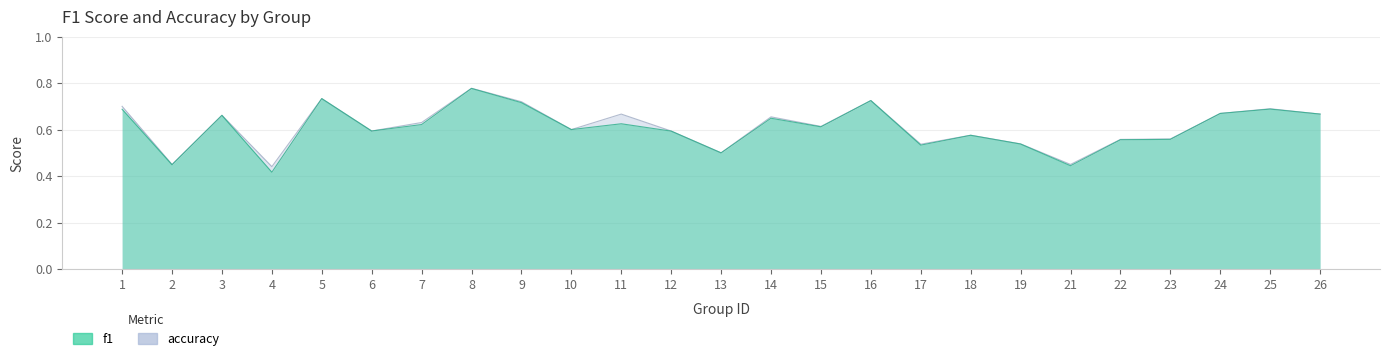

True or false: accuracy and f1 intersect in this chart.

False